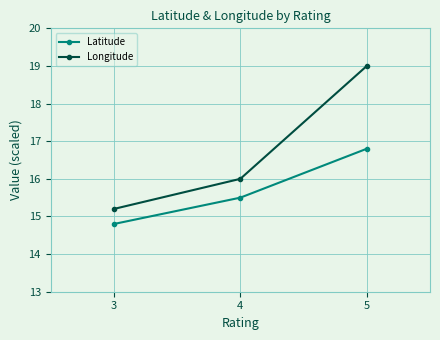

Which series has the widest spread of values?

Longitude